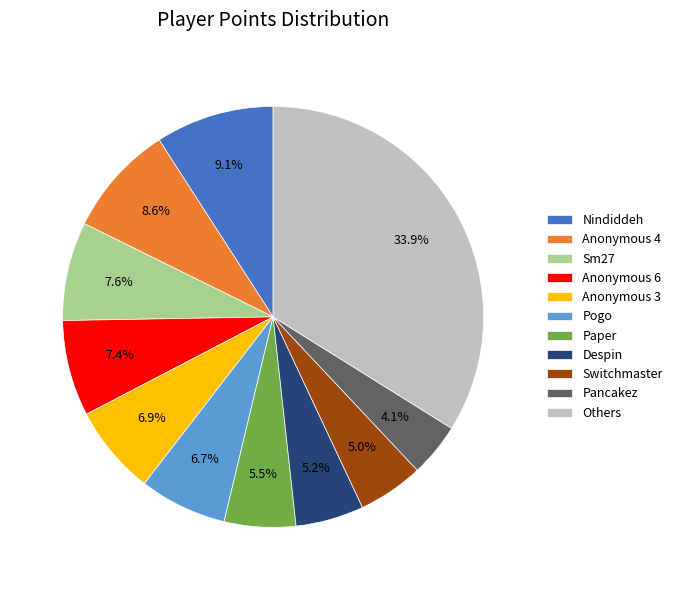

Between Sm27 and Pancakez, which is larger?

Sm27